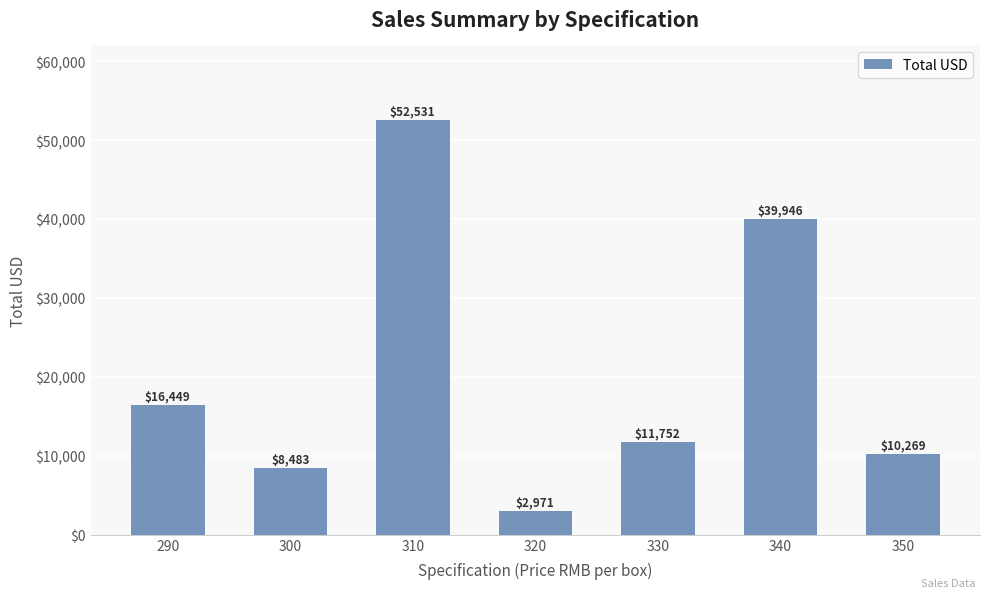

What is the difference between the maximum and minimum values?

49560.4